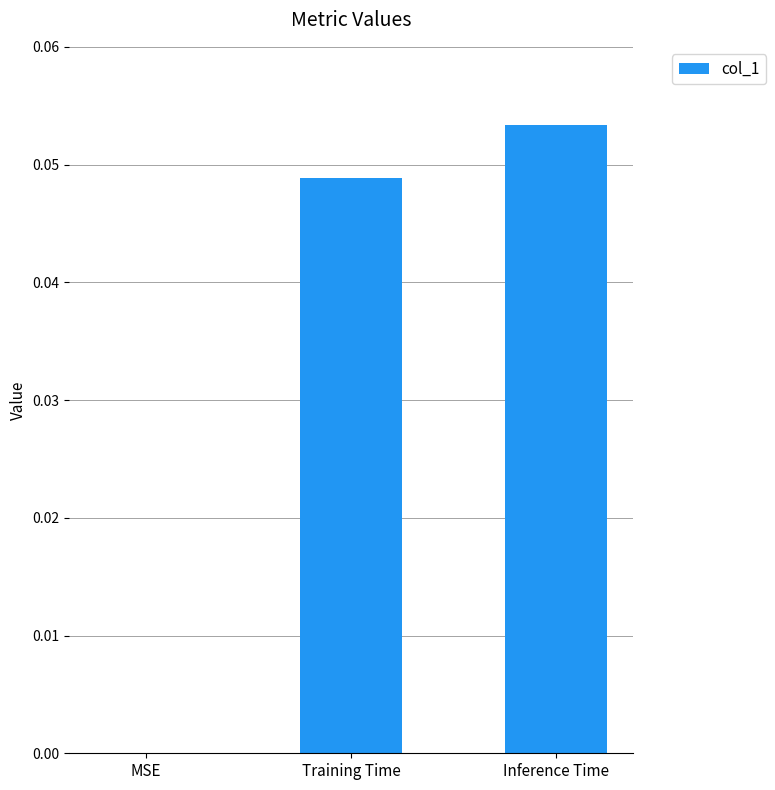

Is it true that the value at Training Time is 0.1?

False